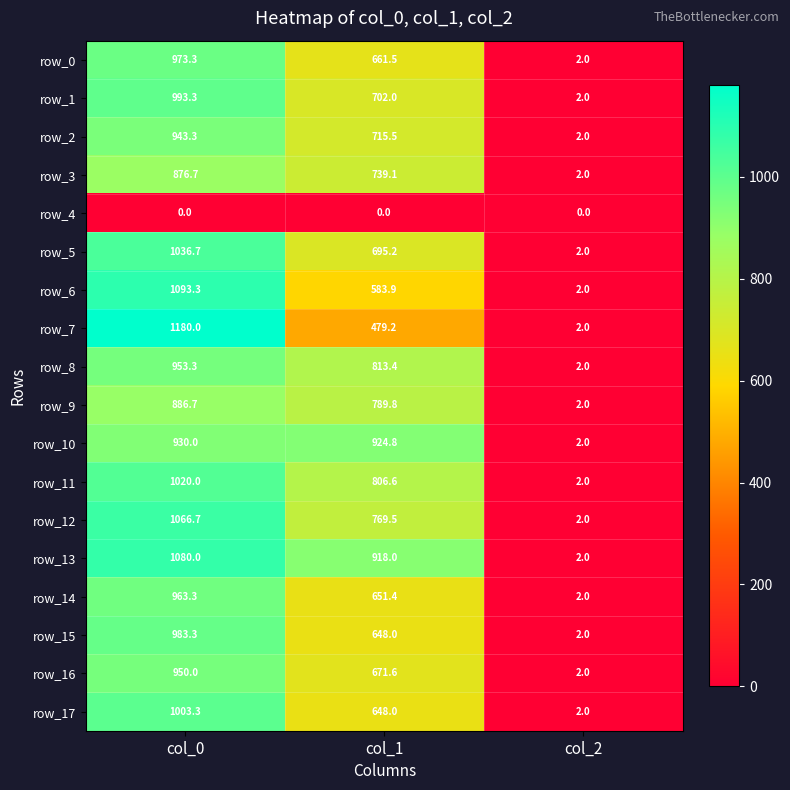

What is the difference between the maximum and minimum values in the row_7 series?

1178.0